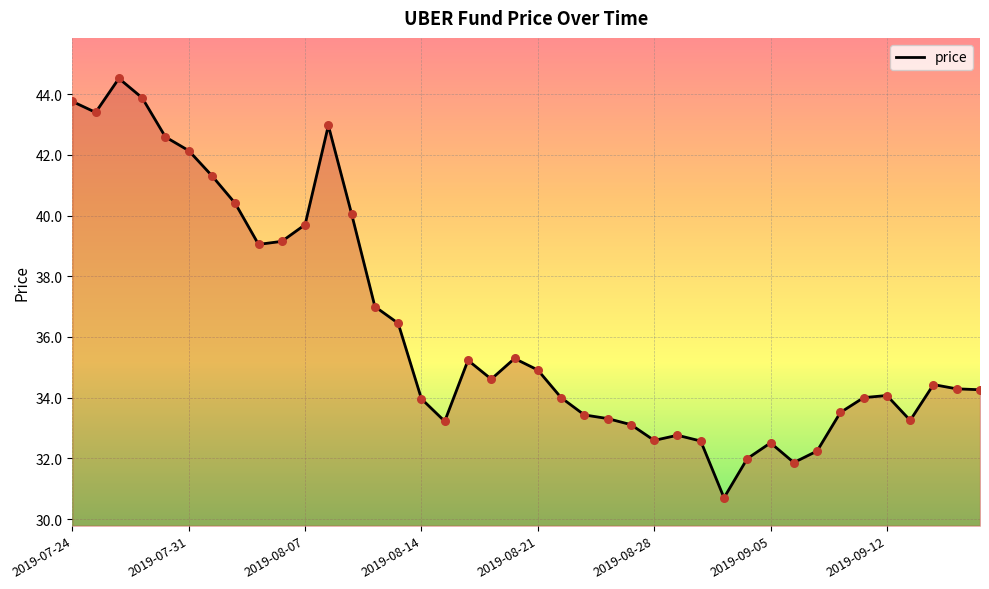

What is the maximum value shown in the chart?

44.5